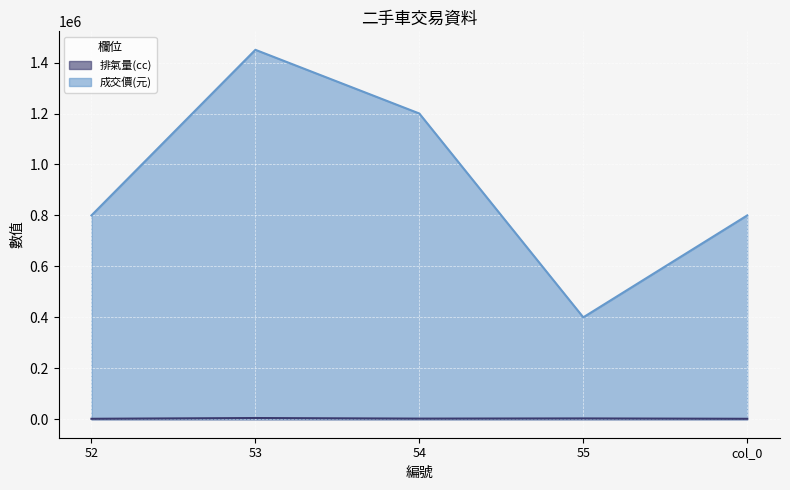

Reading left to right, transcribe all the data shown in this chart.

排氣量(cc): 52=1781	53=4799	54=2461	55=3199	col_0=1781
成交價(元): 52=800000	53=1450000	54=1200000	55=400000	col_0=800000